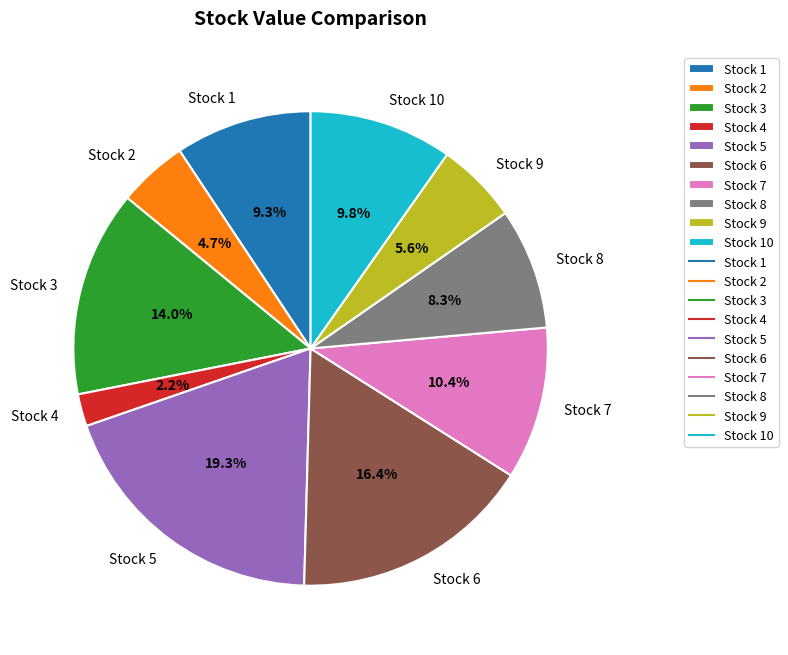

The Stock 6 slice represents 16% of the pie. True or false?

True